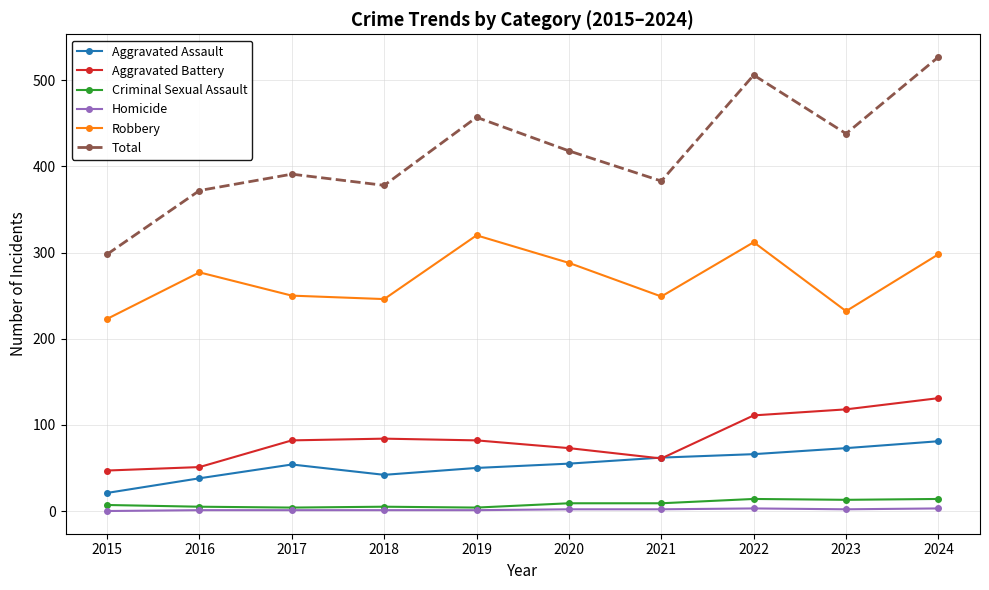

True or false: Robbery and Aggravated Battery cross at least once.

False